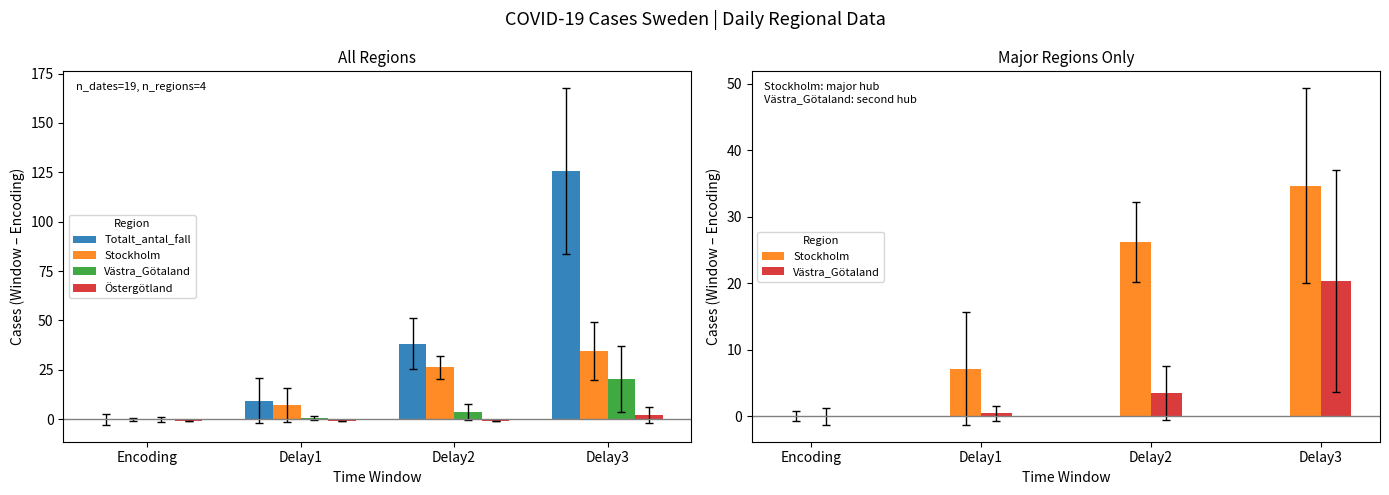

What is the difference between the maximum and minimum values in the Totalt_antal_fall series?

125.6